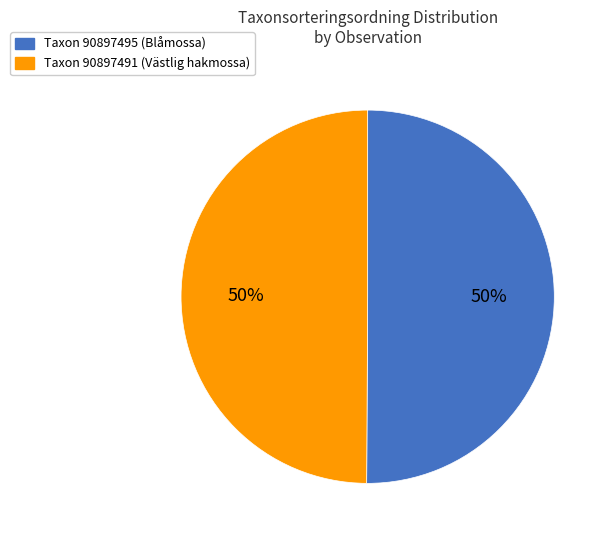

To the nearest percent, what is the average slice percentage?

50%